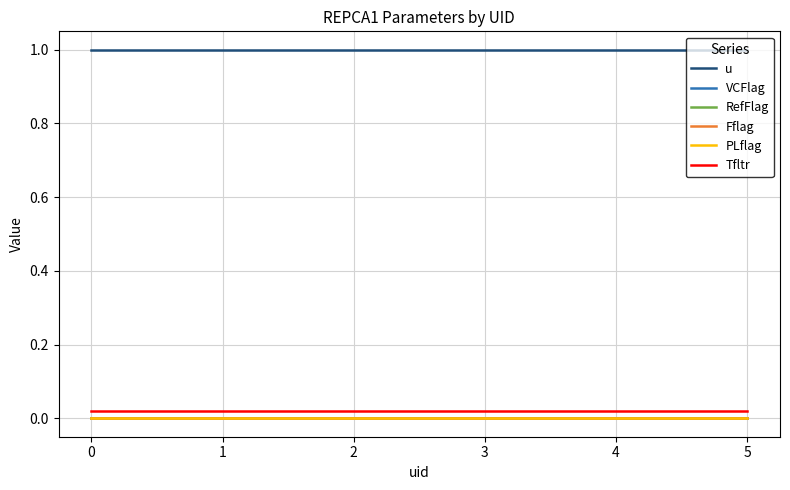

How many lines are shown in the chart?

6